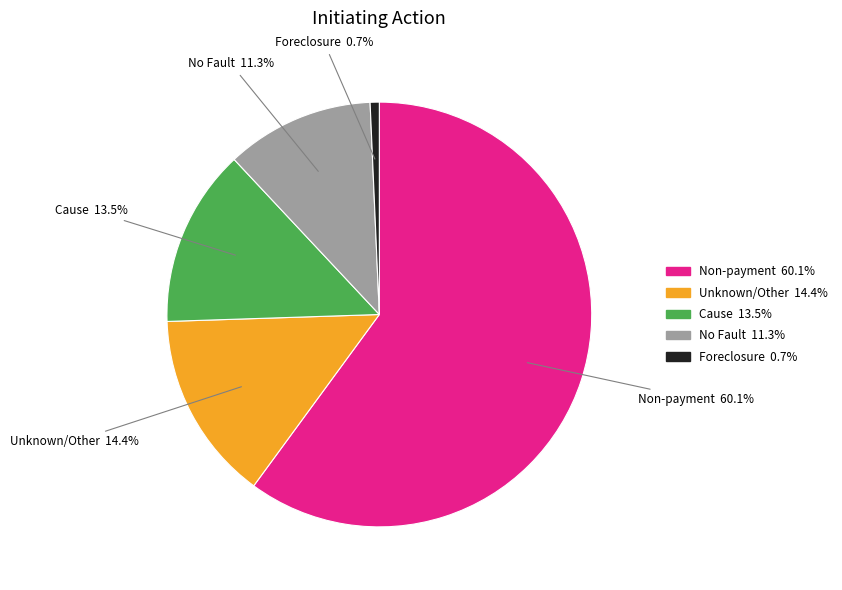

Rank the categories by value from highest to lowest.

Non-payment, Unknown/Other, Cause, No Fault, Foreclosure